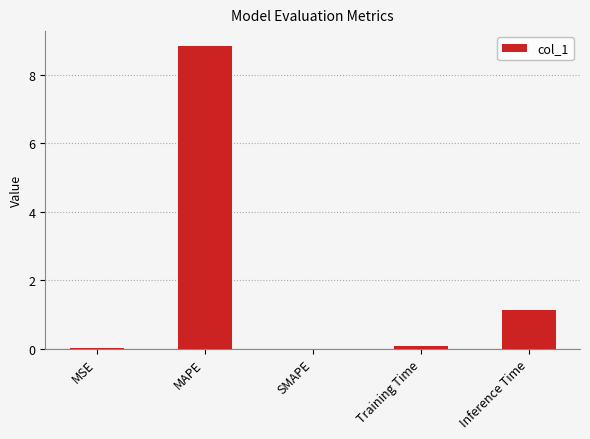

Are the bars horizontal?

No